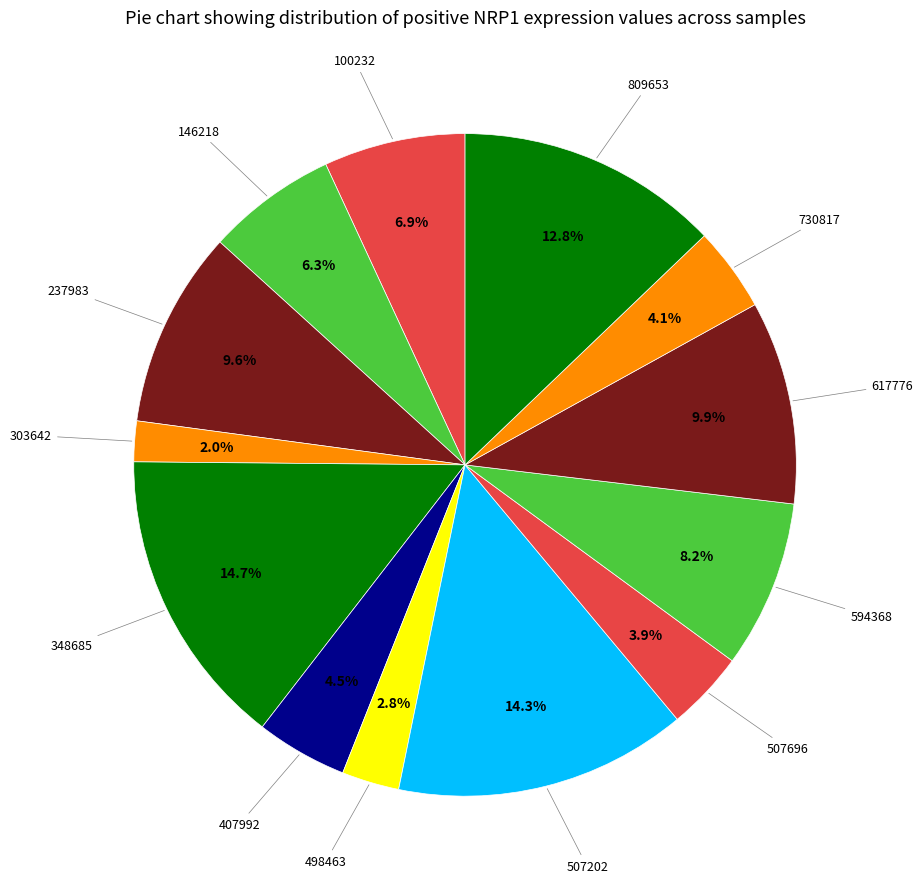

Which slice is the smallest?

303642